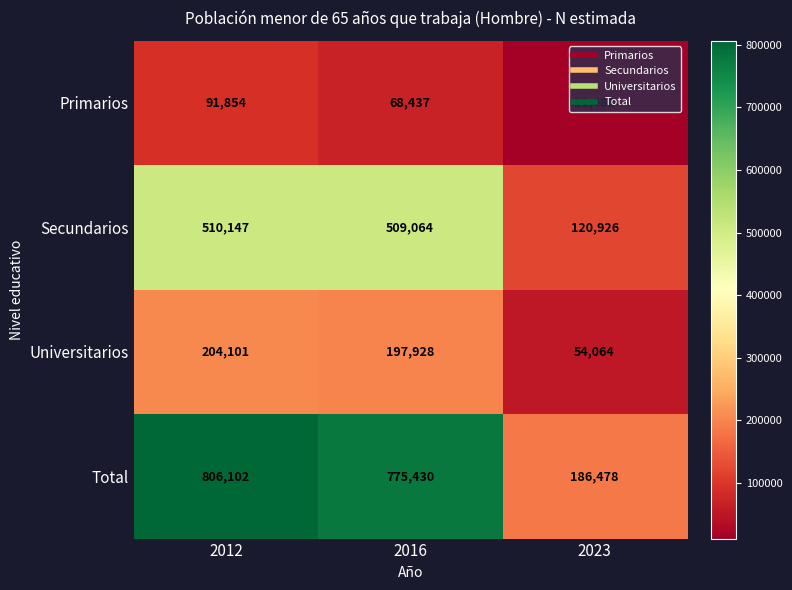

At 2023, list the series in order from smallest to largest.

Primarios, Universitarios, Secundarios, Total